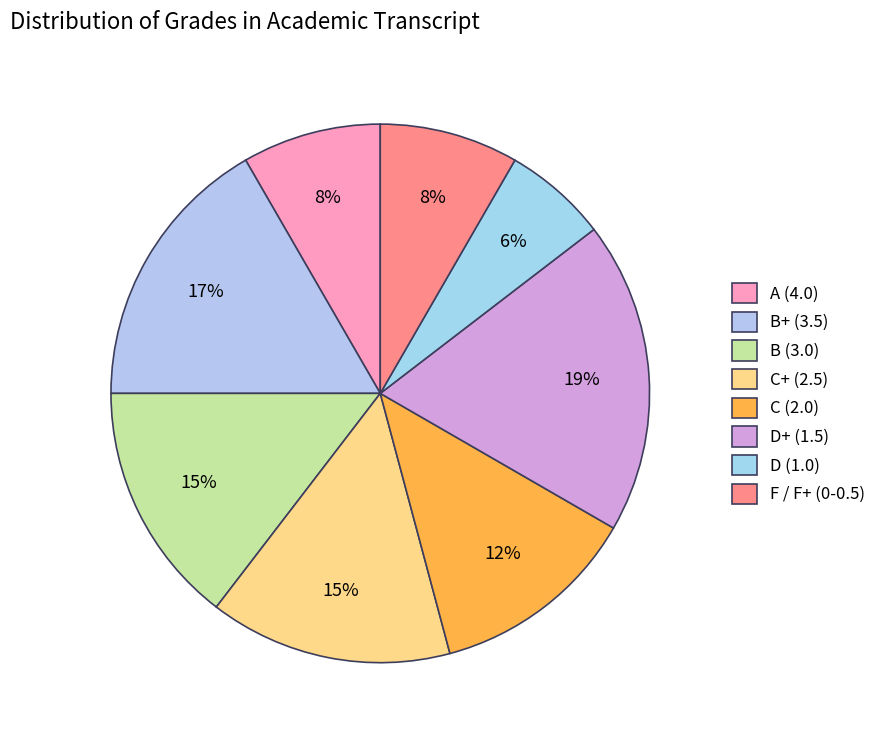

How many slices are in this pie chart?

8